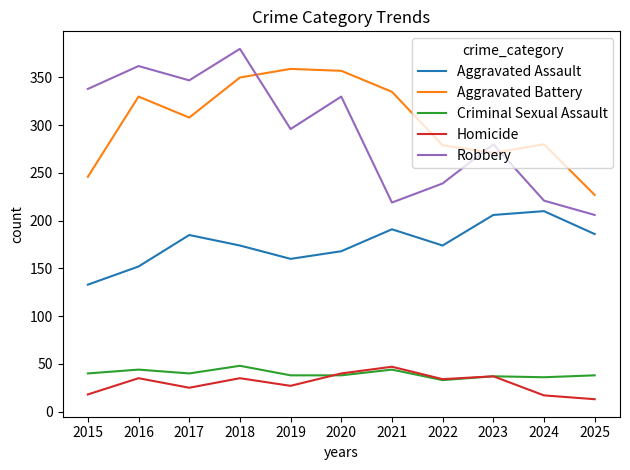

How many lines are shown in the chart?

5